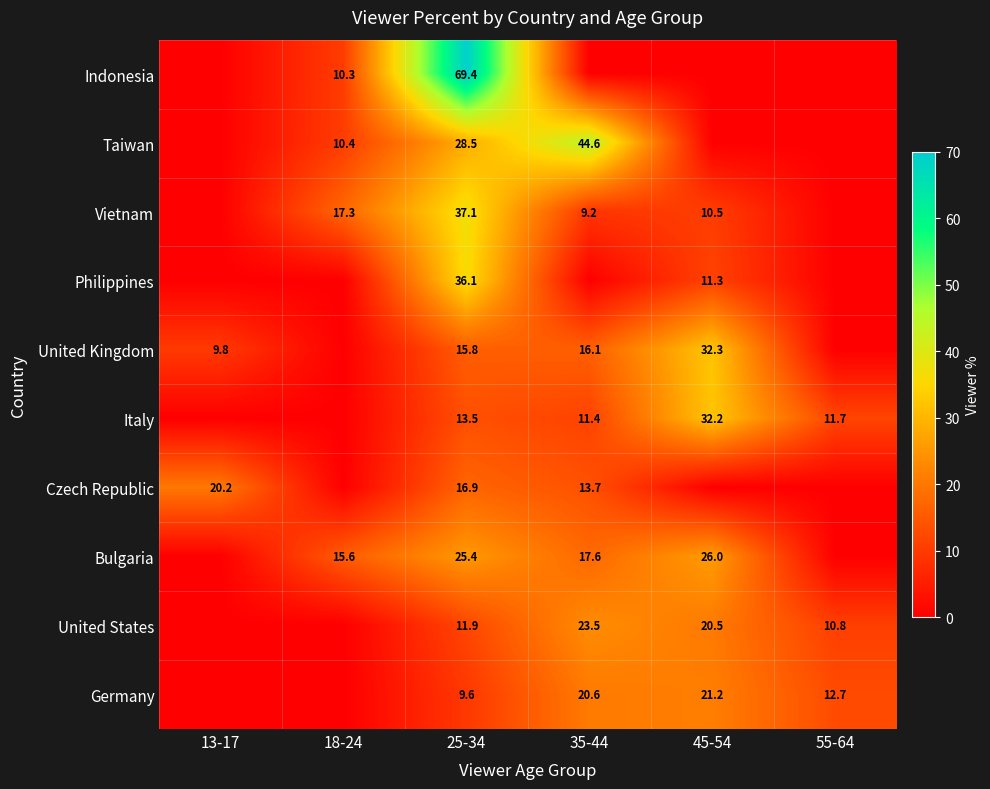

What is the total value across all series at 35-44?

156.7